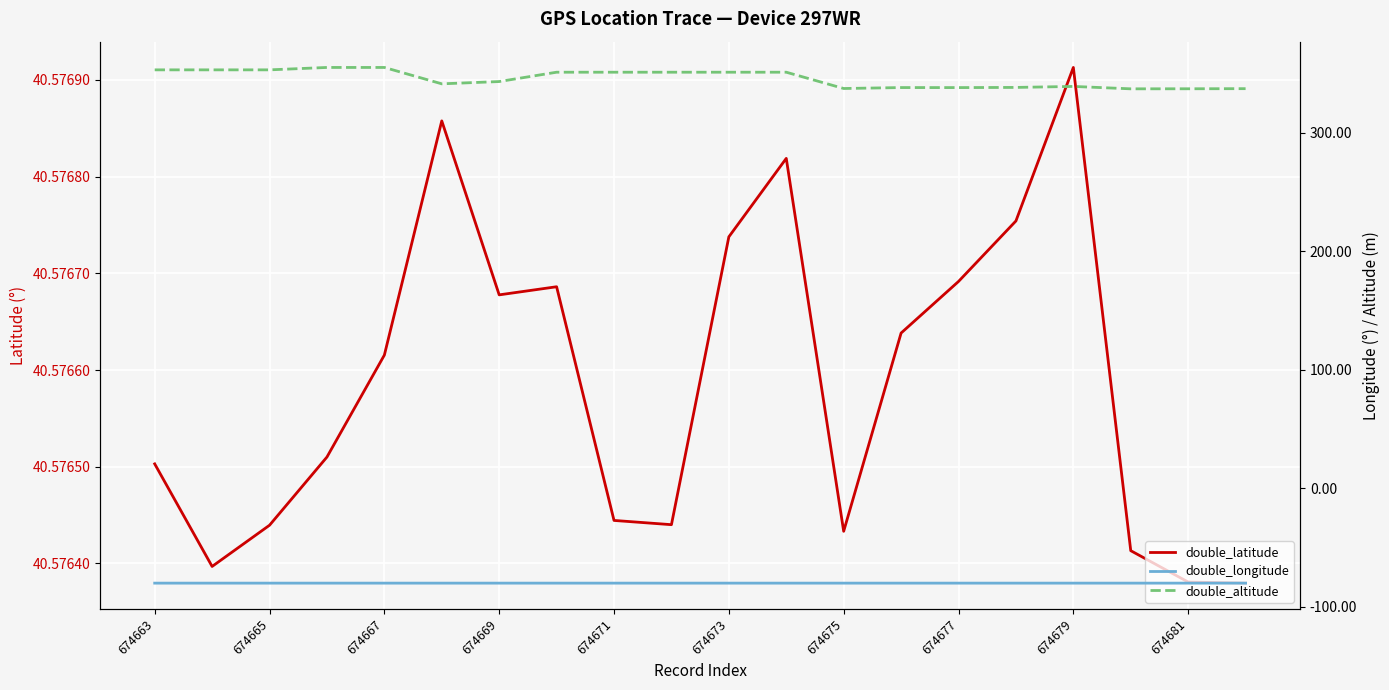

What position from the right is 674679?

4